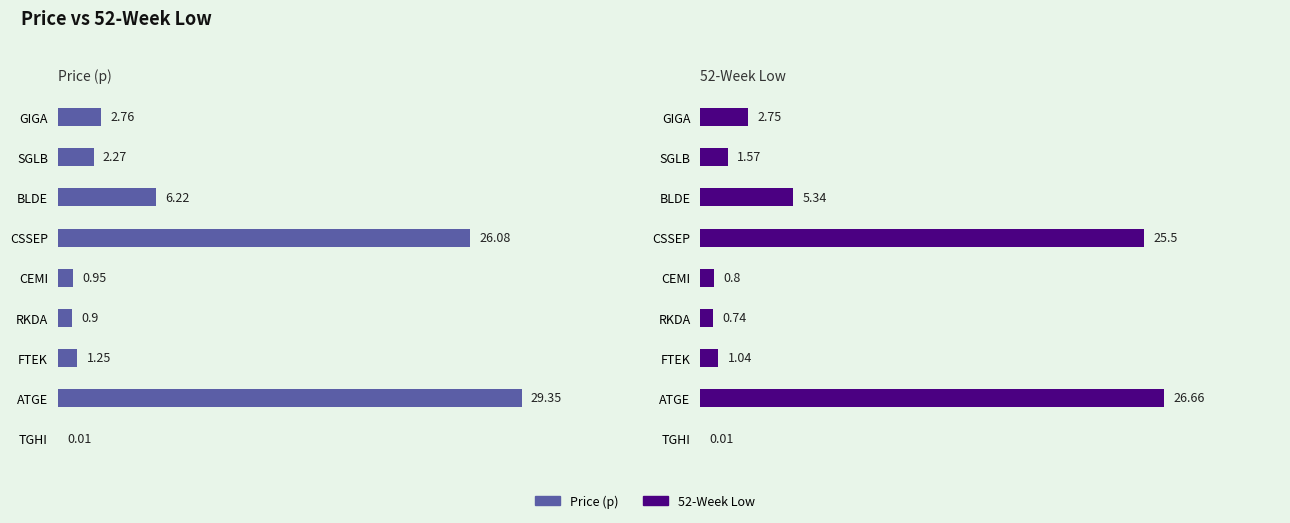

Which series changed the most between 10 and 30?

Price (p)